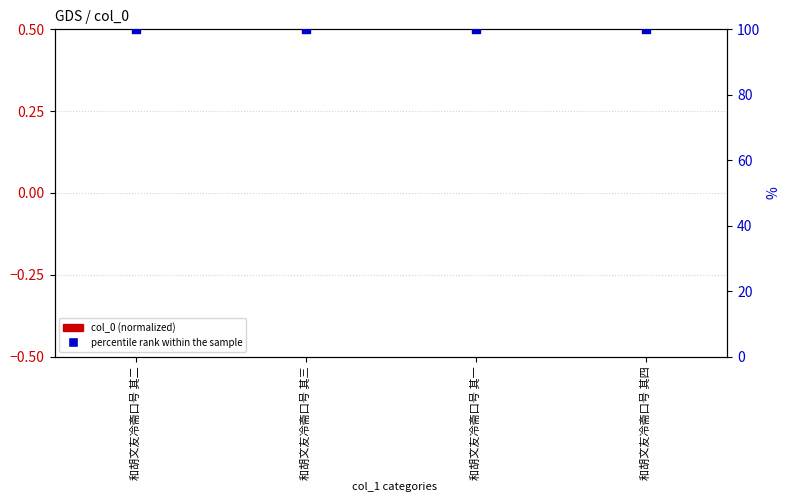

Which series contains the highest Y value?

percentile rank within the sample